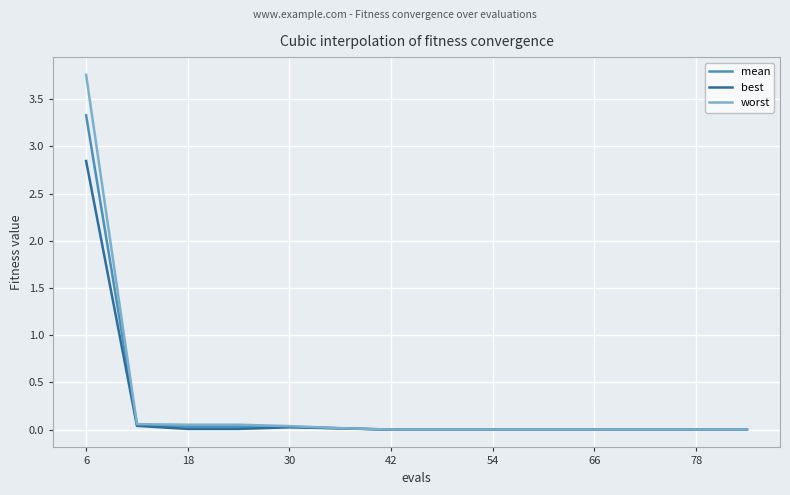

Which series has the widest spread of values?

worst